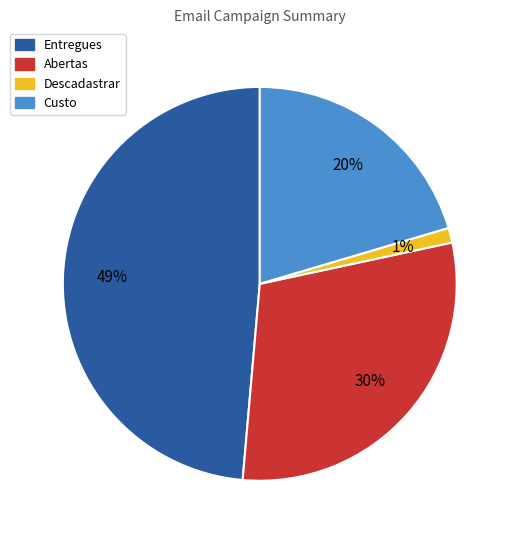

How many segments does this pie chart have?

4